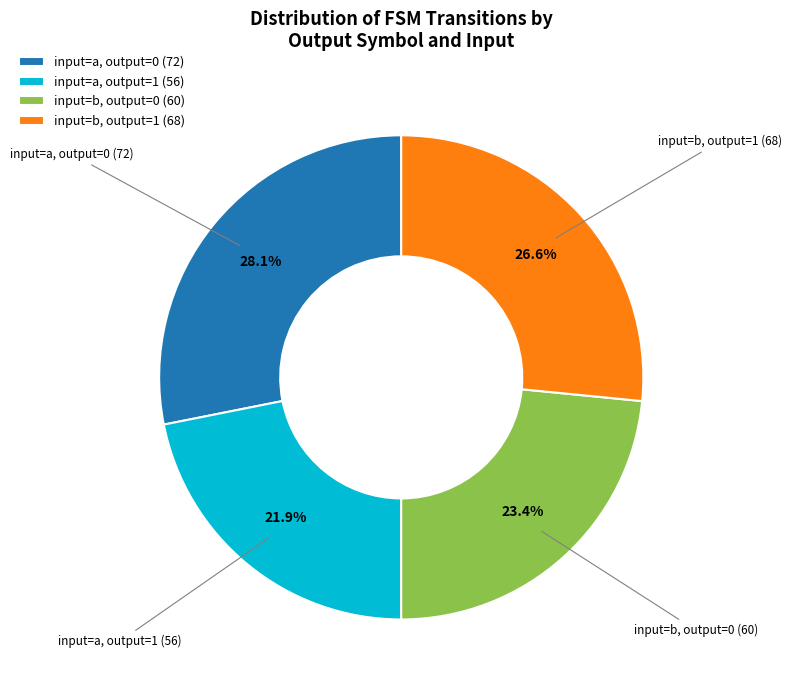

Does any single category account for the majority?

No